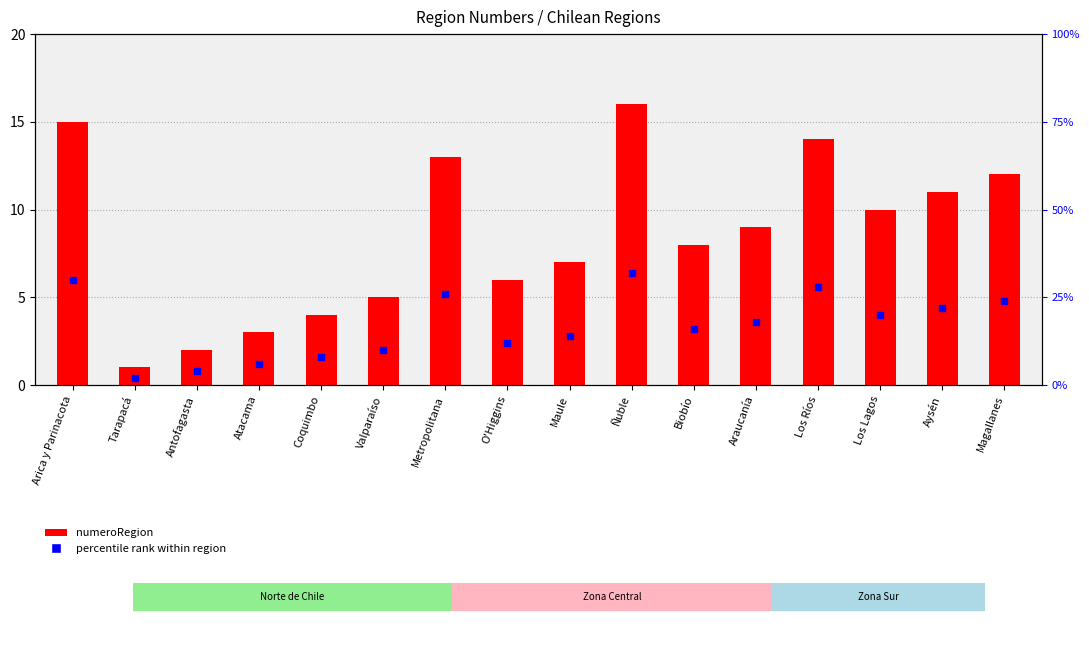

Which series reaches the minimum Y coordinate?

percentile rank within region